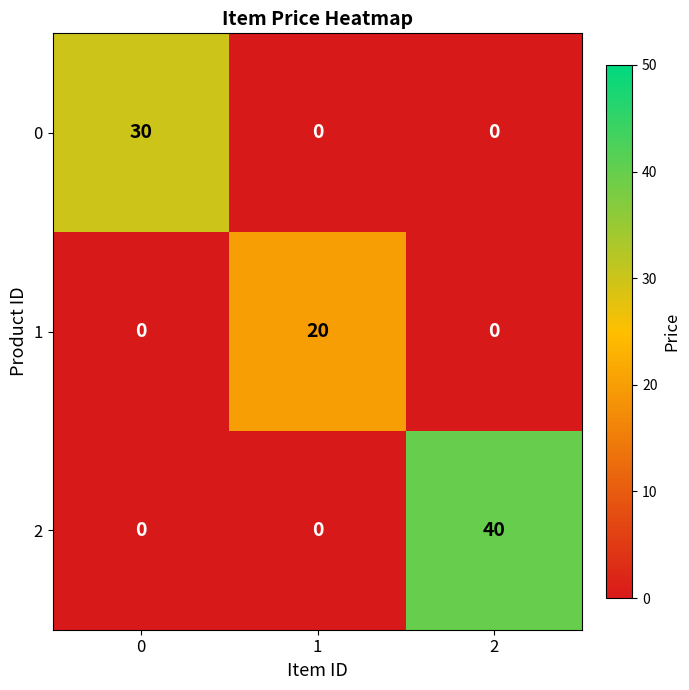

What is the sum of the 0 values at 2 and 0?

30